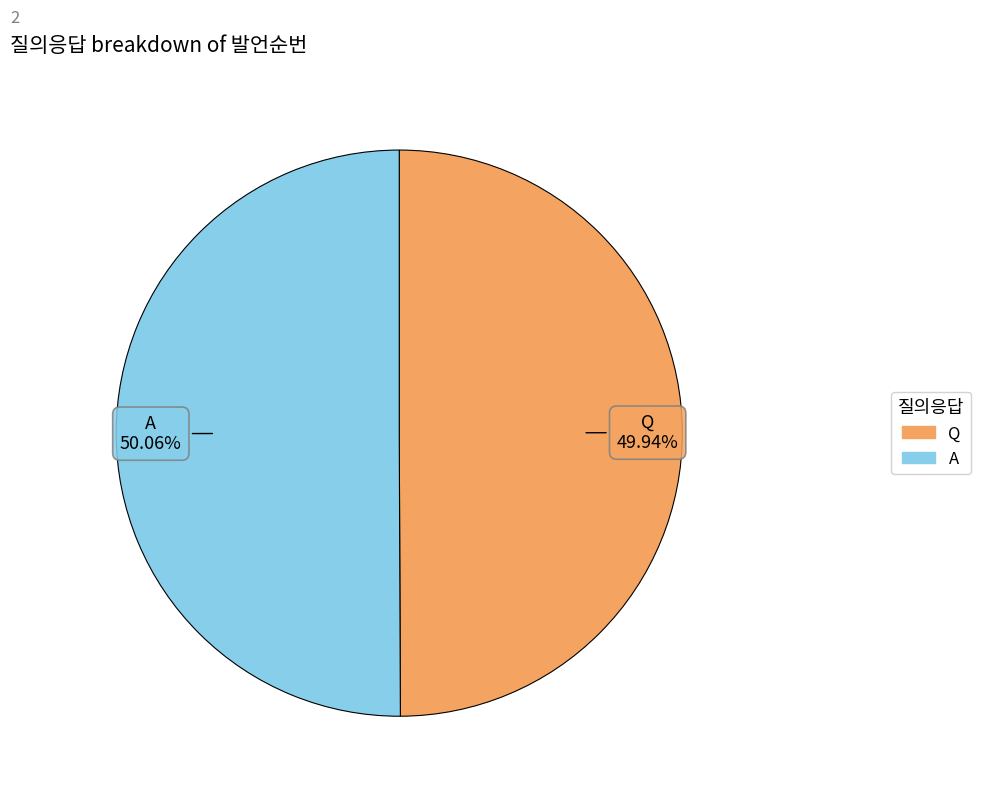

Is there any slice that represents more than half of the pie?

Yes